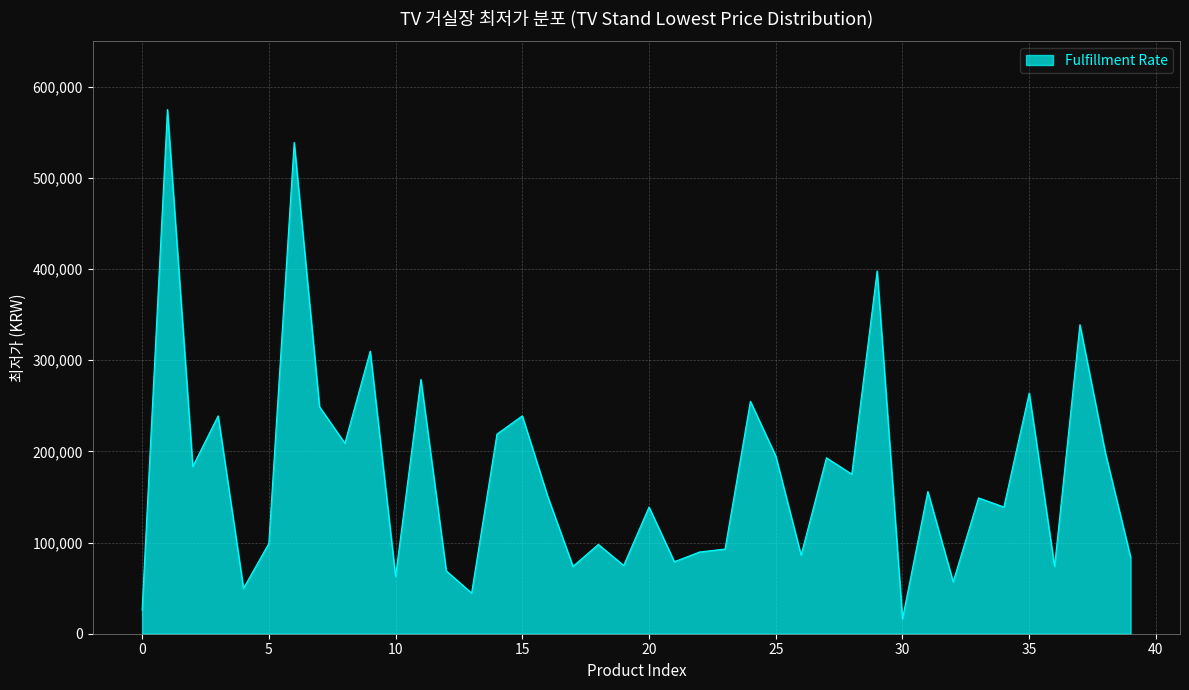

What is the minimum value shown in the chart?

16490